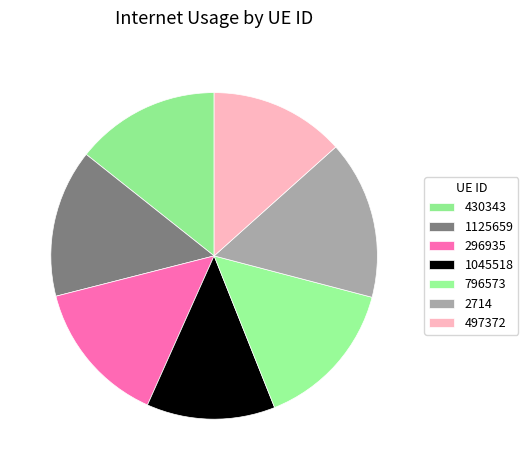

What portion of the pie excludes 497372?

86.6%